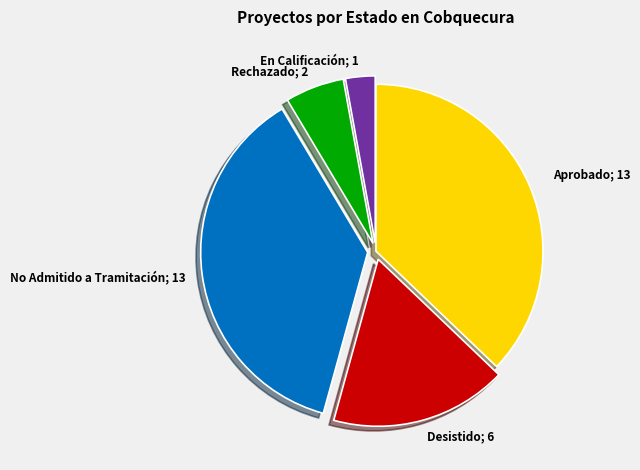

Is there a majority slice in this chart?

No